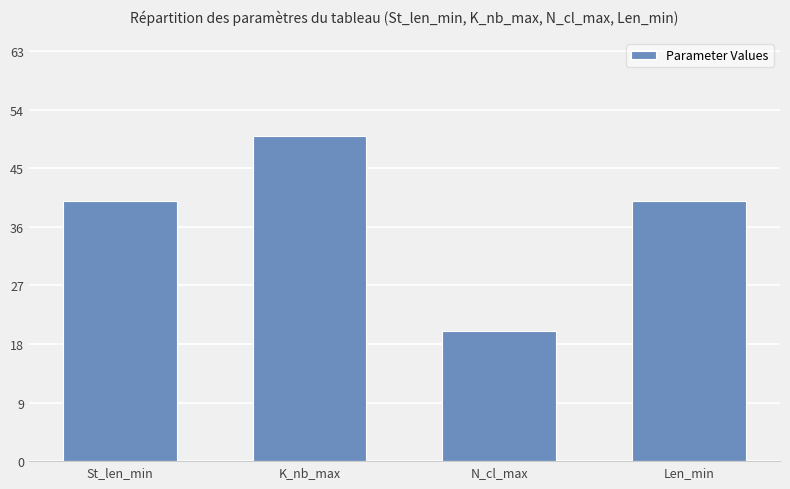

How many categories are shown in the chart?

4